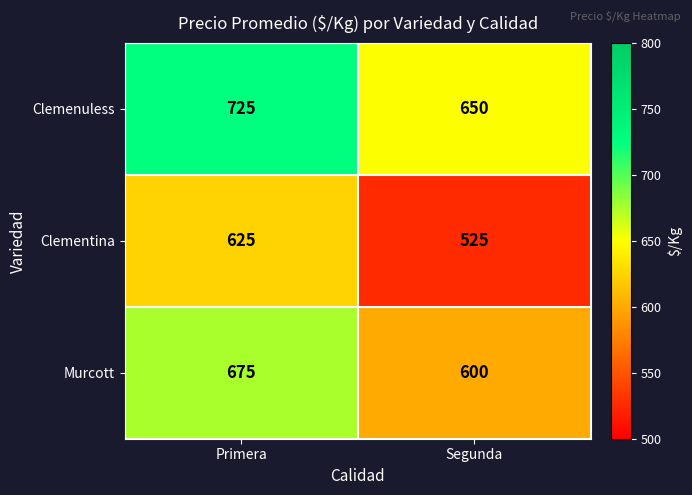

List the labels in order of Clemenuless value, largest first.

Primera, Segunda